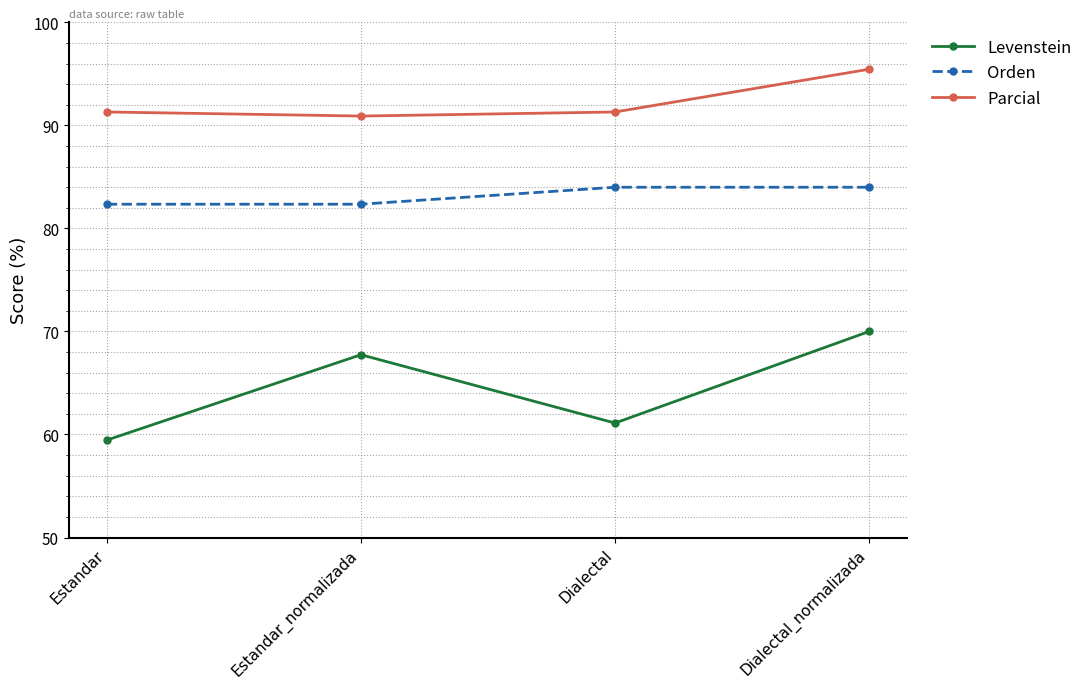

Which series has the largest range (max minus min)?

Levenstein